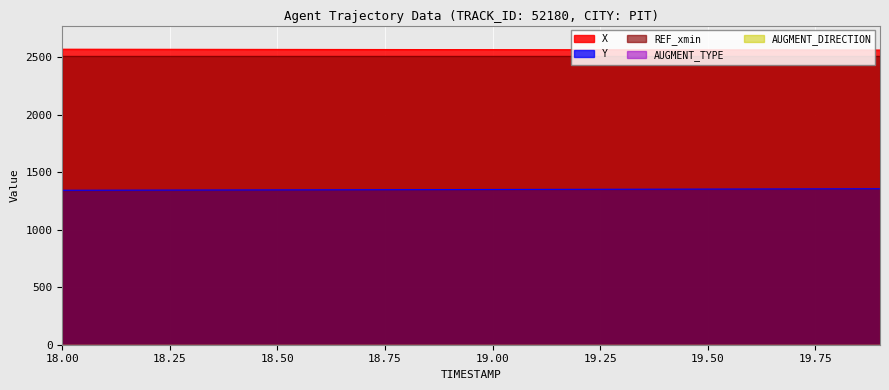

What is the sum of all X values?

51277.7